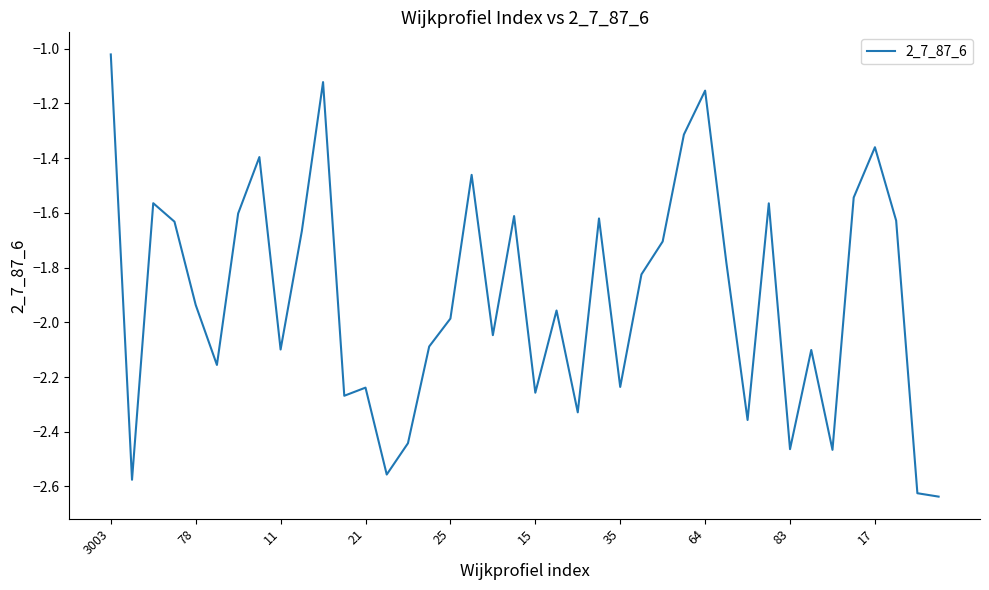

What is the difference between the maximum and minimum values?

1.6